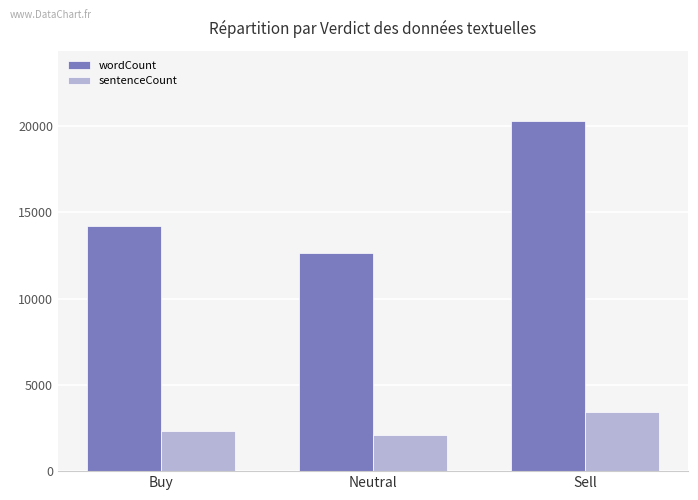

What is the minimum value for wordCount?

12618